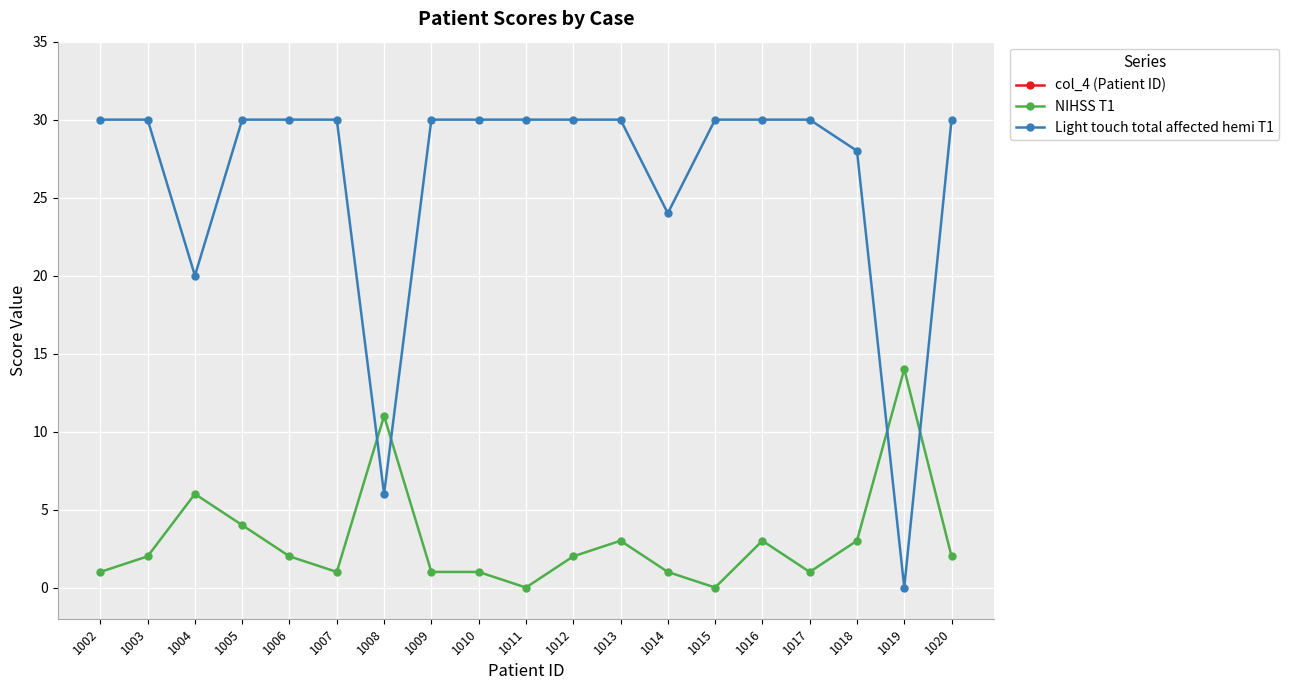

List the labels in order of NIHSS T1 value, largest first.

1019, 1008, 1004, 1005, 1013, 1016, 1018, 1003, 1006, 1012, 1020, 1002, 1007, 1009, 1010, 1014, 1017, 1011, 1015